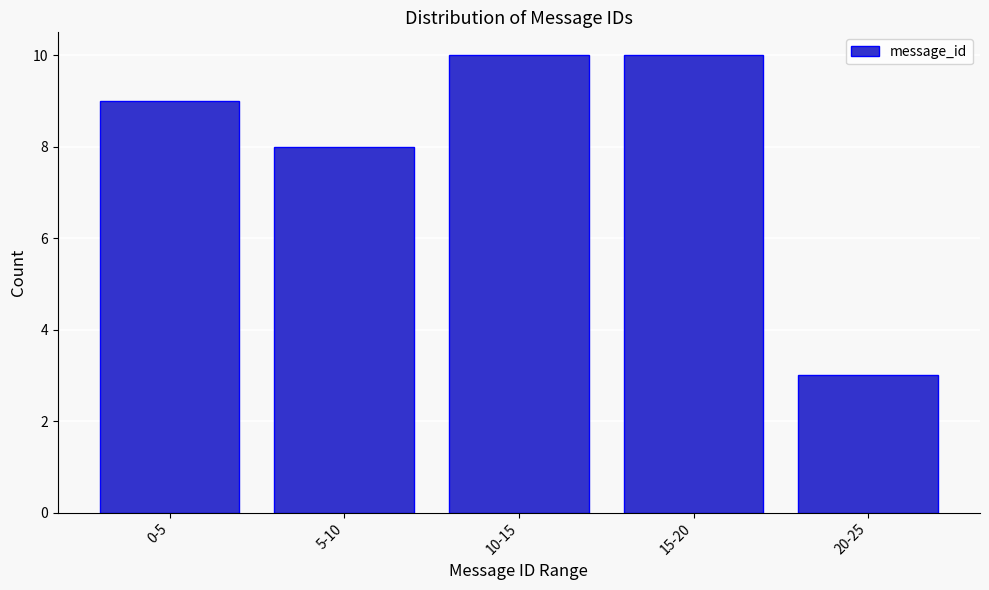

Reading left to right, extract all data points from this chart.

9	8	10	10	3